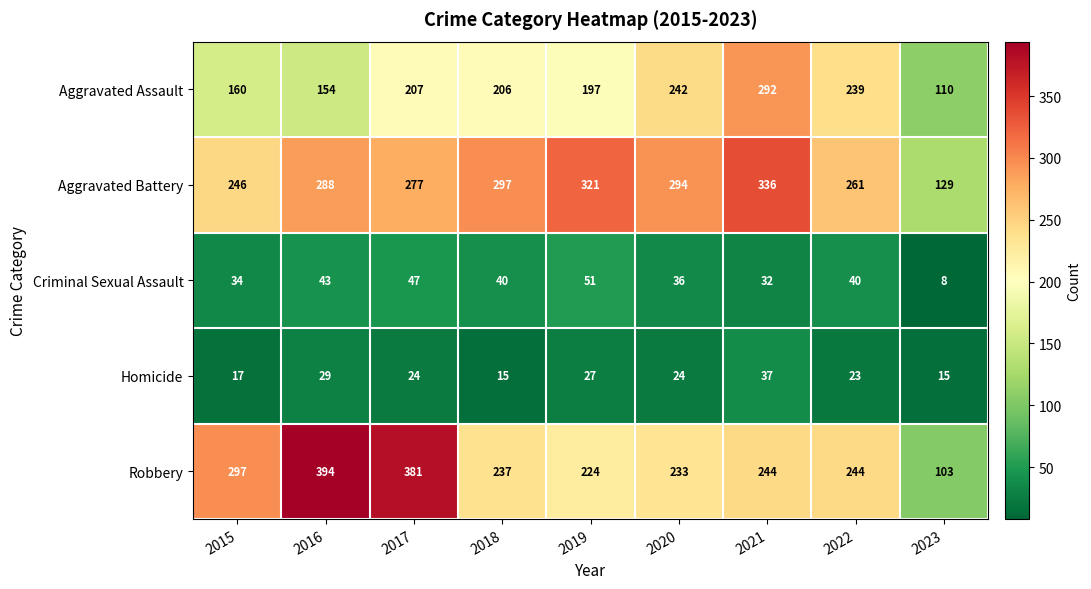

At 2022, list the series in order from smallest to largest.

Homicide, Criminal Sexual Assault, Aggravated Assault, Robbery, Aggravated Battery